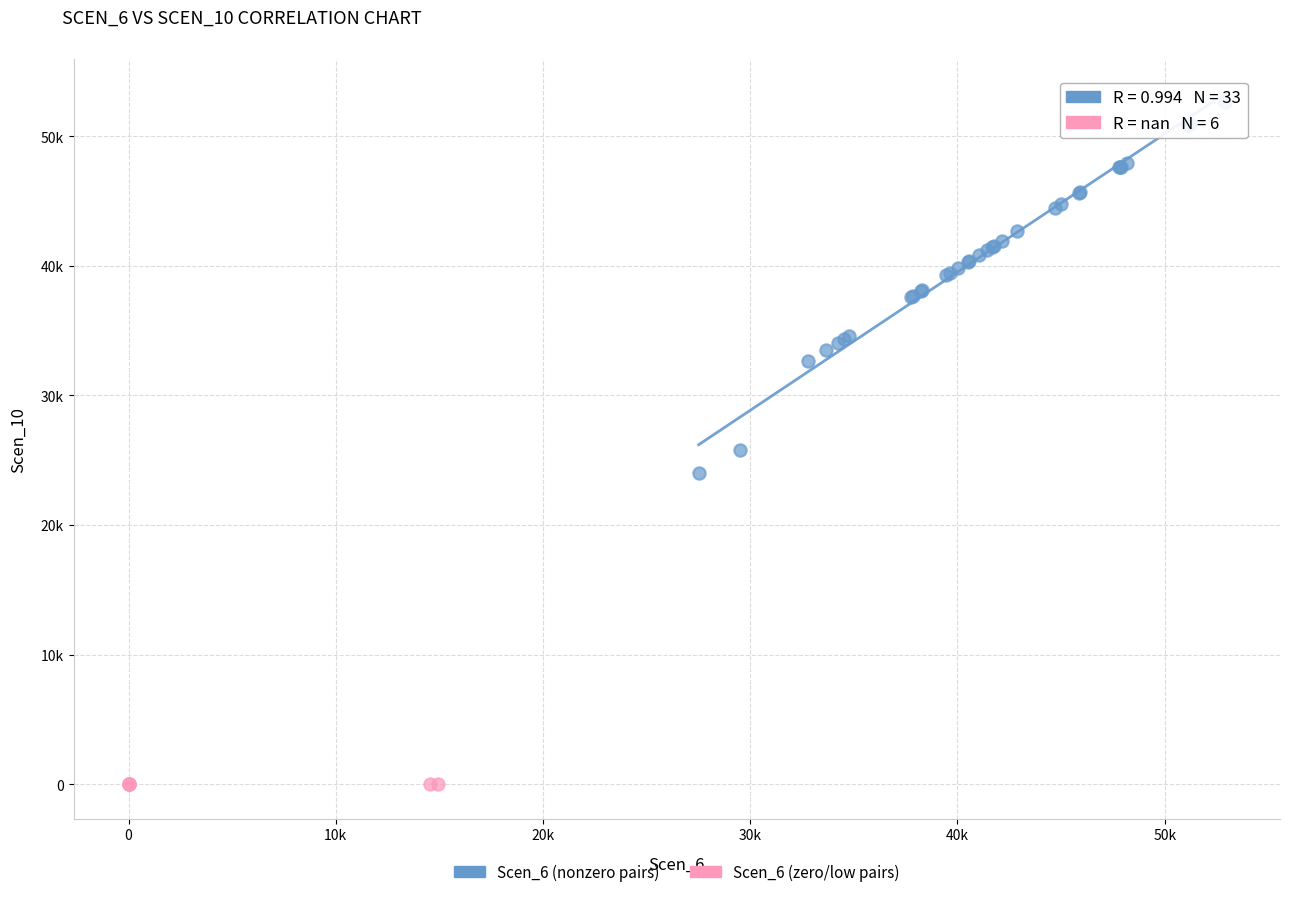

Which series reaches the minimum Y coordinate?

Scen_6 (zero/low pairs)